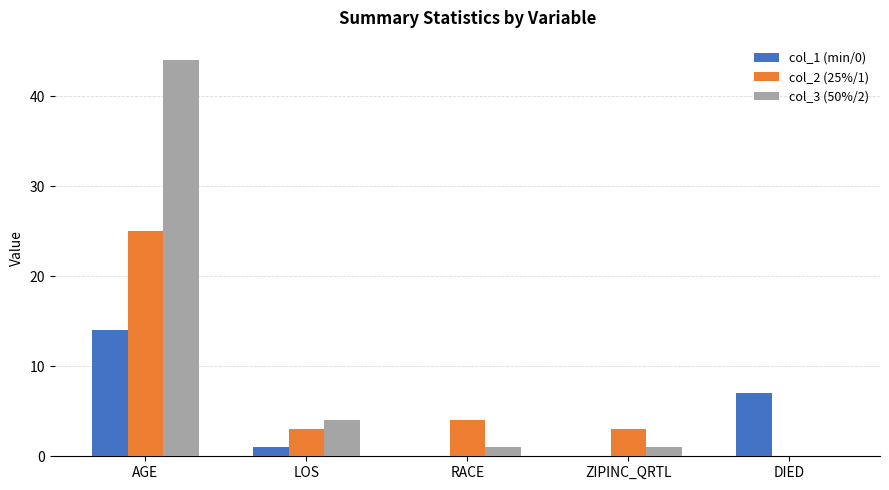

How many groups of bars are there?

5